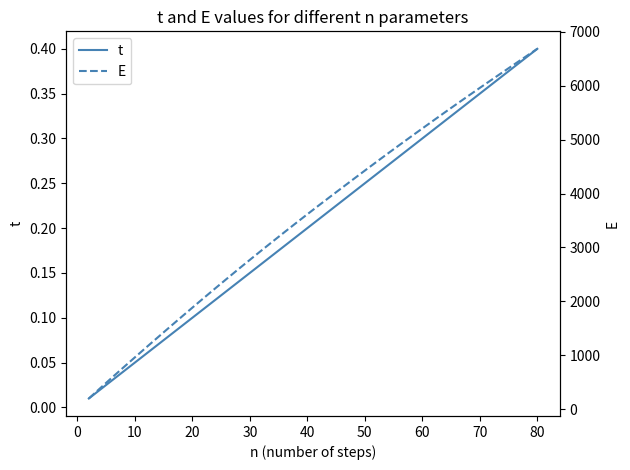

What is the average value of the E series?

3606.2